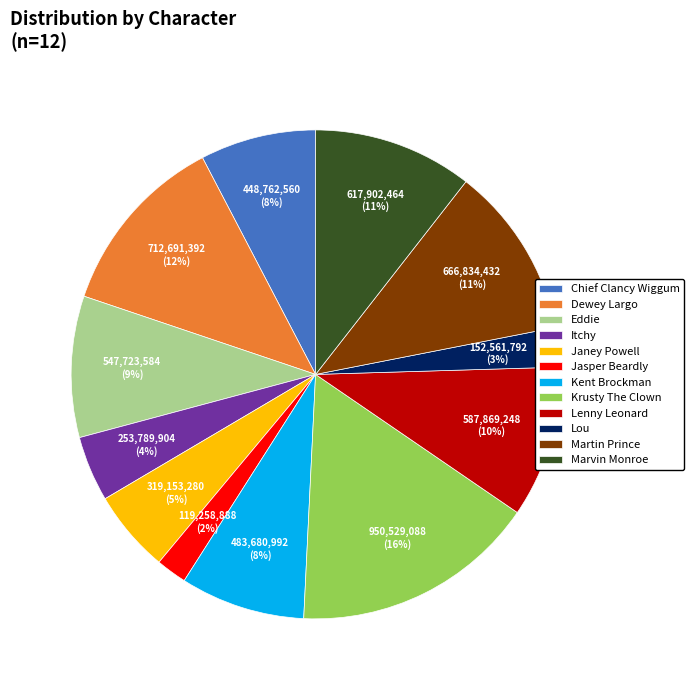

Approximately how many times larger is the value at Lenny Leonard compared to Dewey Largo?

0.8